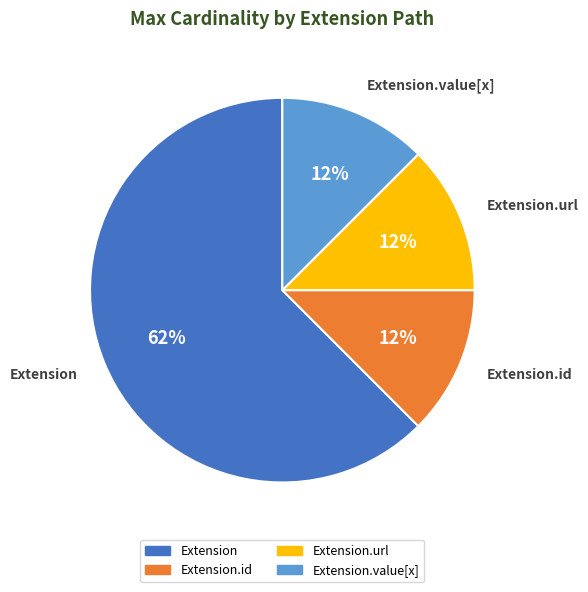

Is there any slice that represents more than half of the pie?

Yes